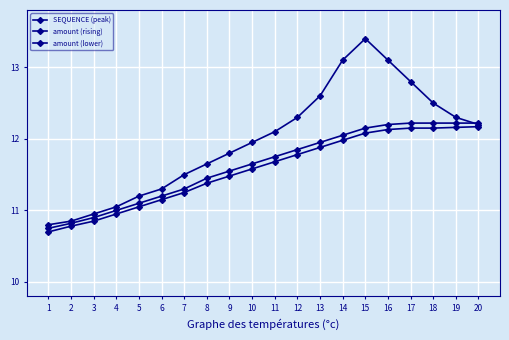

True or false: amount (rising) and SEQUENCE (peak) intersect in this chart.

True